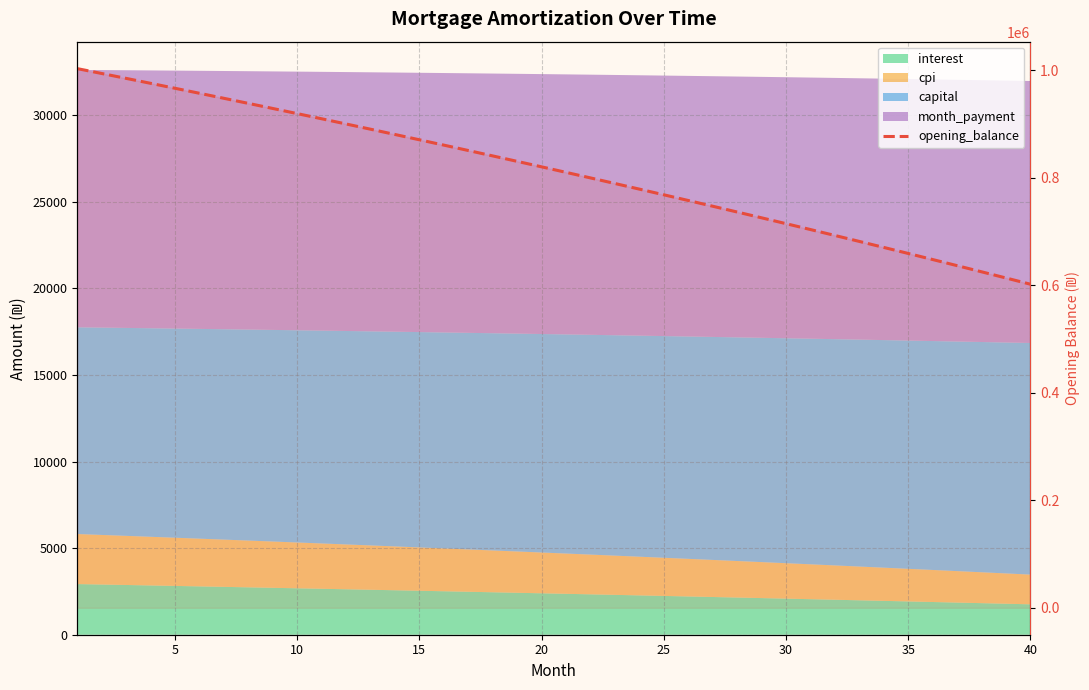

True or false: there are more than 0 points higher than both neighbors.

False